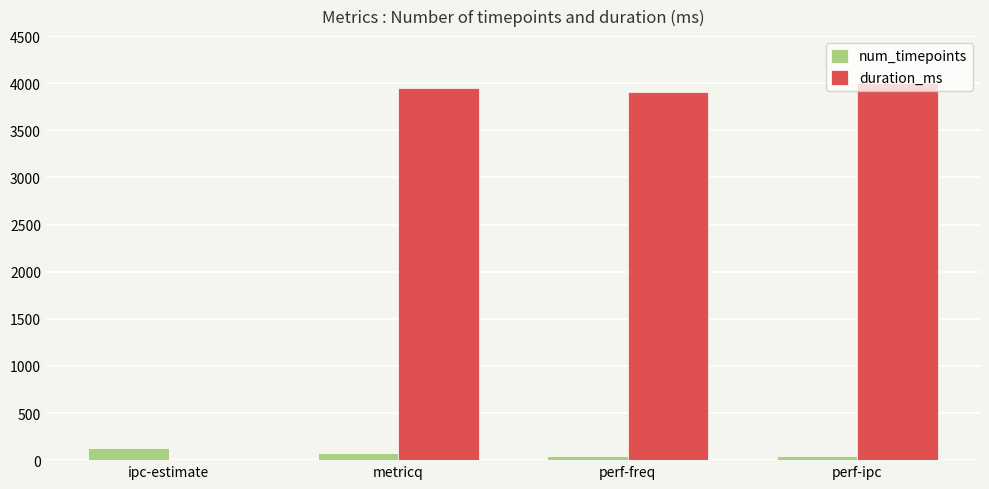

Is it true that duration_ms equals -2301 at ipc-estimate?

False